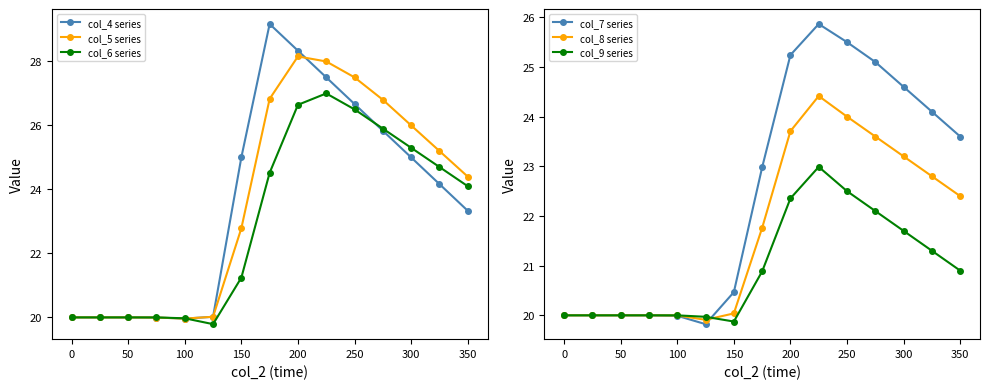

What is the sum of all col_9 series values?

314.6